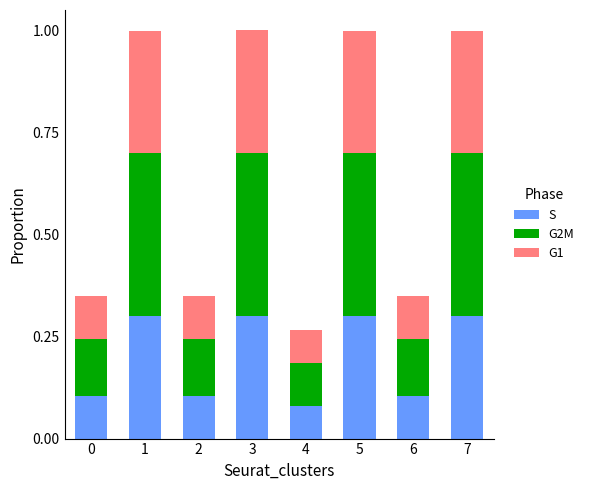

What is the total value across all series at 1?

1.0